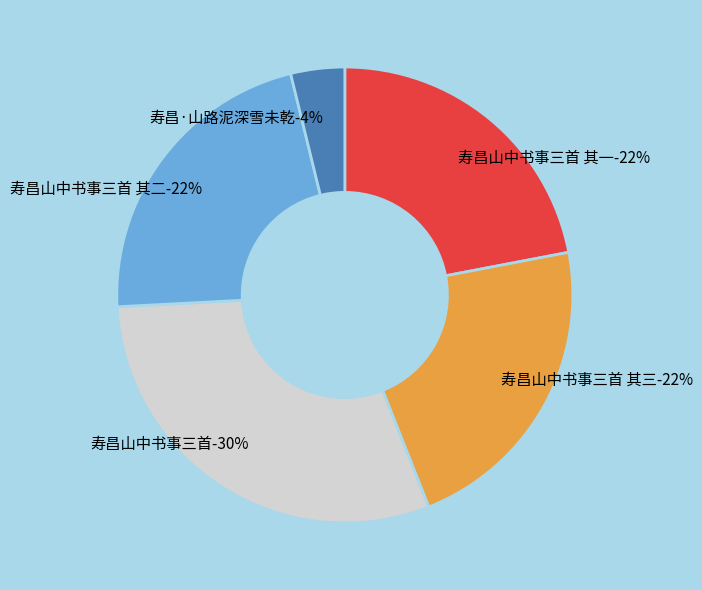

How many slices are in this pie chart?

5